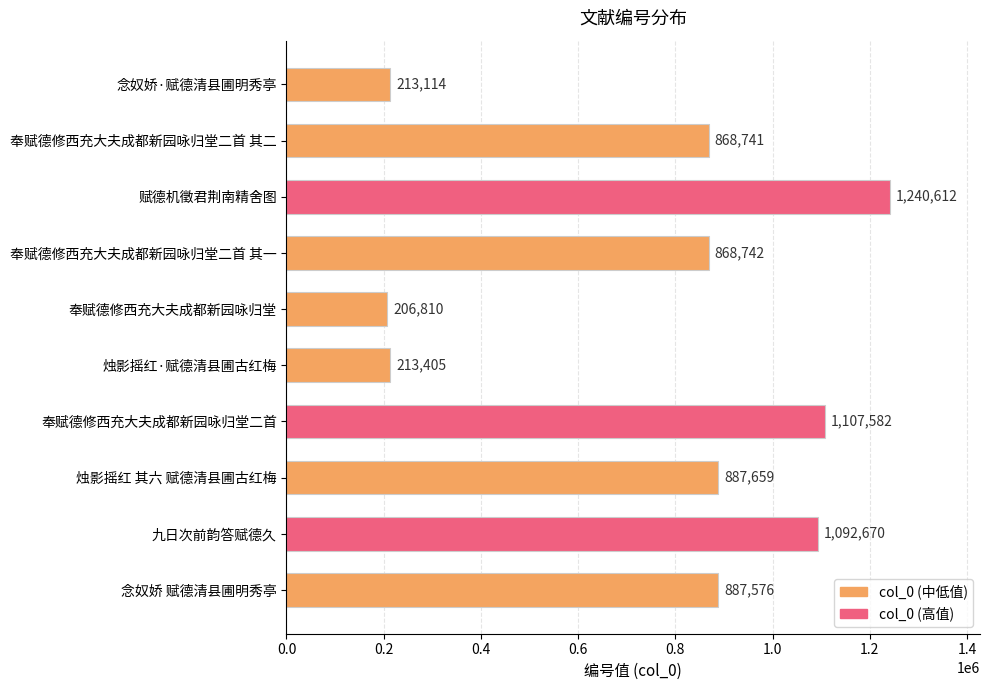

Reading top to bottom, list all the values displayed in this chart.

213114	868741	1240612	868742	206810	213405	1107582	887659	1092670	887576